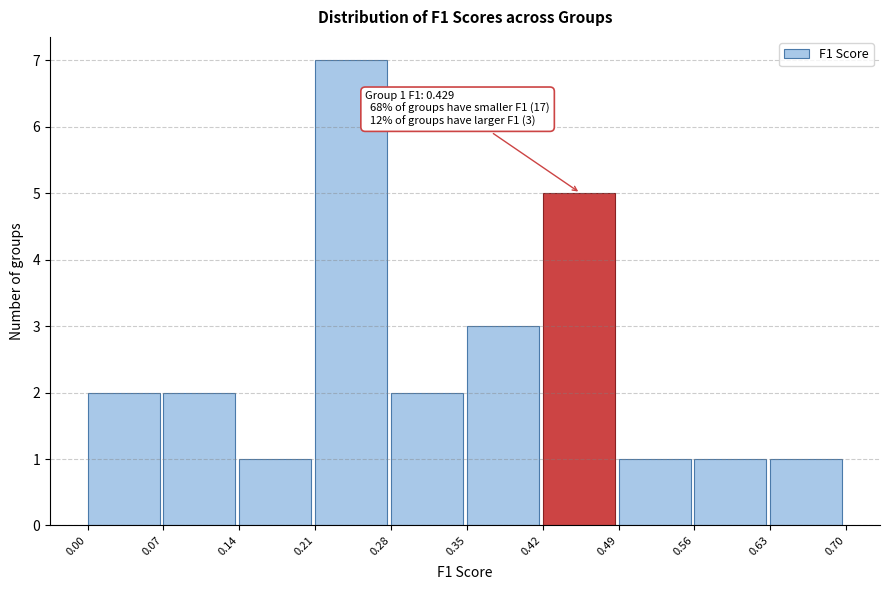

Which range on the x-axis has the tallest bar?

0.21 to 0.28